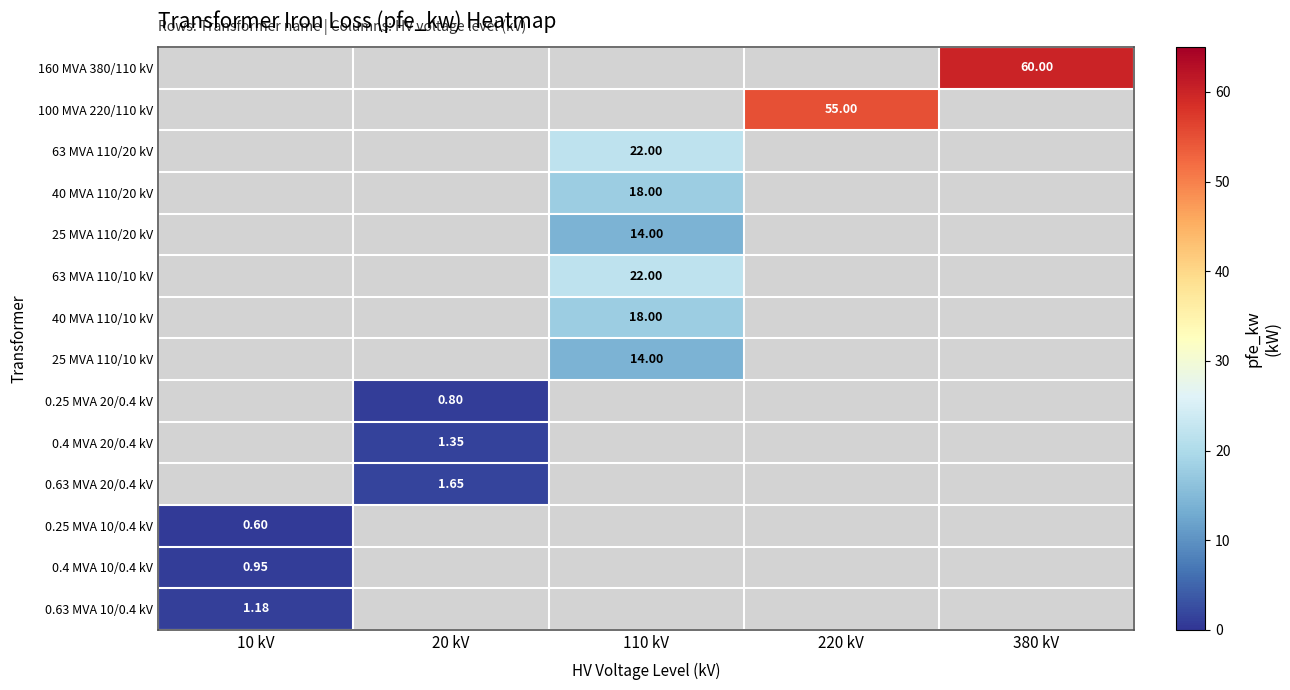

Rank the series at 110 kV from lowest to highest value.

25 MVA 110/20 kV, 40 MVA 110/20 kV, 160 MVA 380/110 kV, 100 MVA 220/110 kV, 25 MVA 110/10 kV, 40 MVA 110/10 kV, 63 MVA 110/20 kV, 63 MVA 110/10 kV, 0.25 MVA 20/0.4 kV, 0.4 MVA 20/0.4 kV, 0.63 MVA 20/0.4 kV, 0.25 MVA 10/0.4 kV, 0.4 MVA 10/0.4 kV, 0.63 MVA 10/0.4 kV